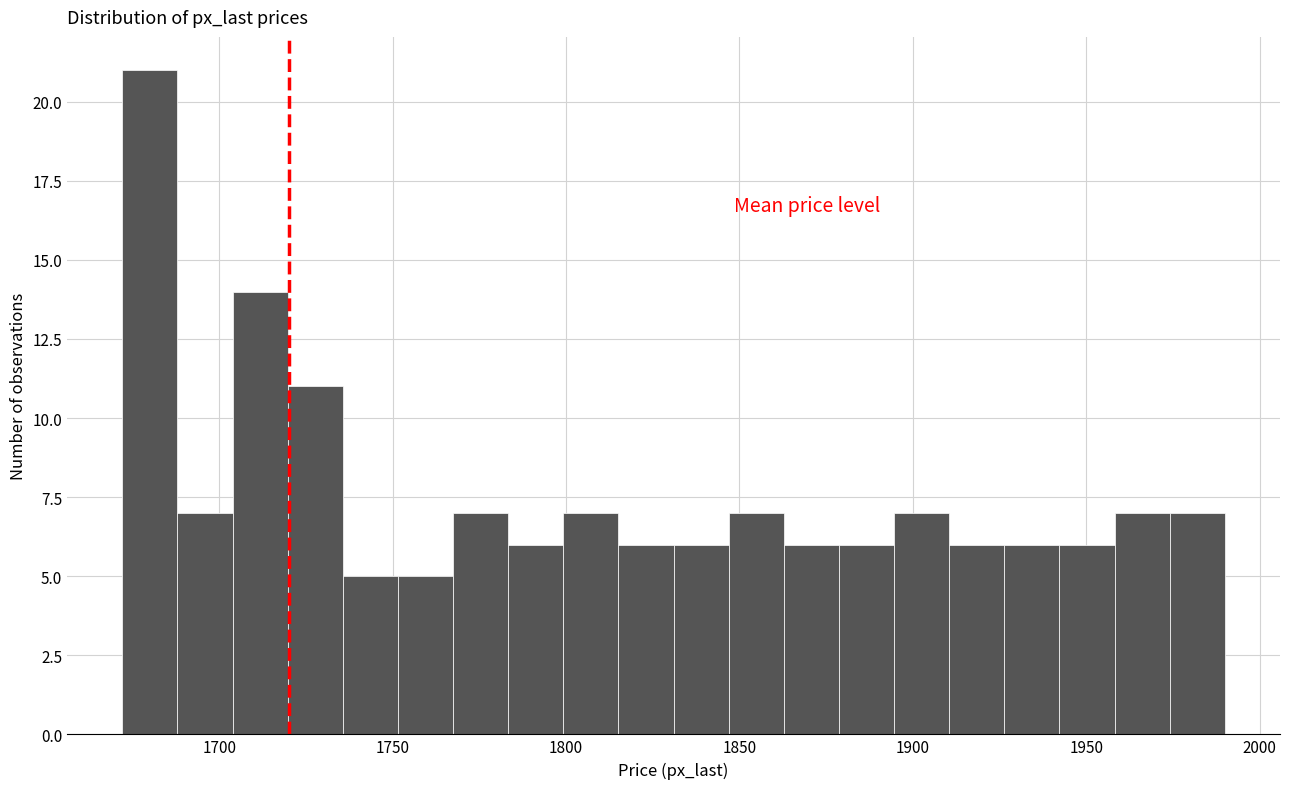

Around what value on the x-axis is the tallest bar? Give the approximate position of its centre, as read against the axis.

1680